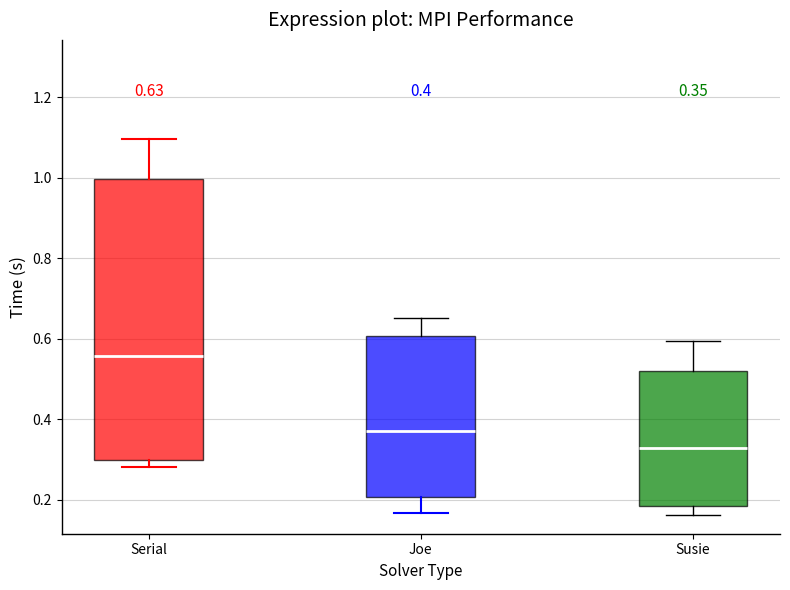

Which box's median line is the highest?

Serial